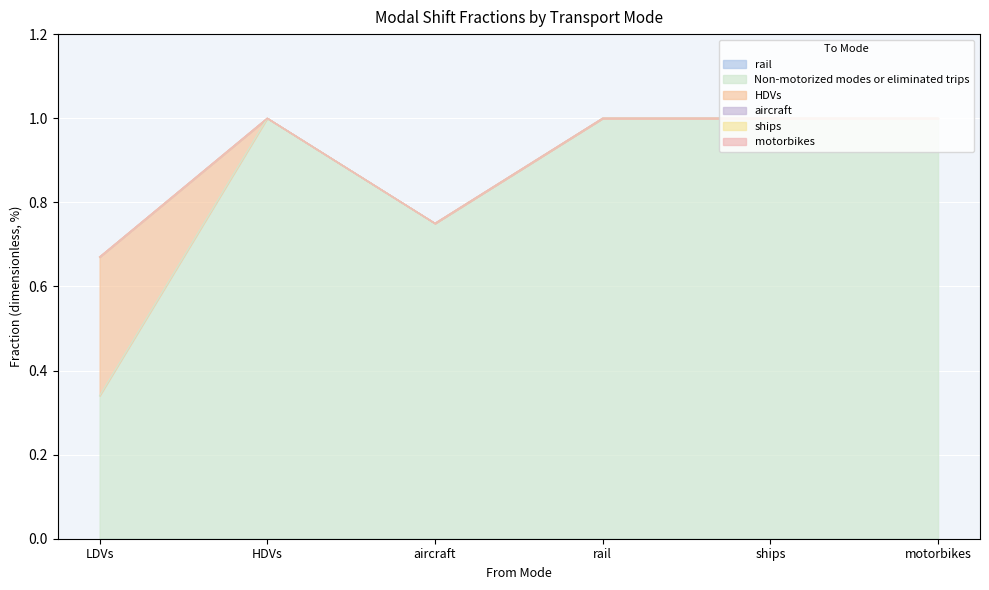

Reading left to right, what are all the values shown in this chart?

rail: LDVs=0.0	HDVs=0.0	aircraft=0.0	rail=0.0	ships=0.0	motorbikes=0.0
Non-motorized modes or eliminated trips: LDVs=0.3	HDVs=1.0	aircraft=0.8	rail=1.0	ships=1.0	motorbikes=1.0
HDVs: LDVs=0.3	HDVs=0.0	aircraft=0.0	rail=0.0	ships=0.0	motorbikes=0.0
aircraft: LDVs=0.0	HDVs=0.0	aircraft=0.0	rail=0.0	ships=0.0	motorbikes=0.0
ships: LDVs=0.0	HDVs=0.0	aircraft=0.0	rail=0.0	ships=0.0	motorbikes=0.0
motorbikes: LDVs=0.0	HDVs=0.0	aircraft=0.0	rail=0.0	ships=0.0	motorbikes=0.0